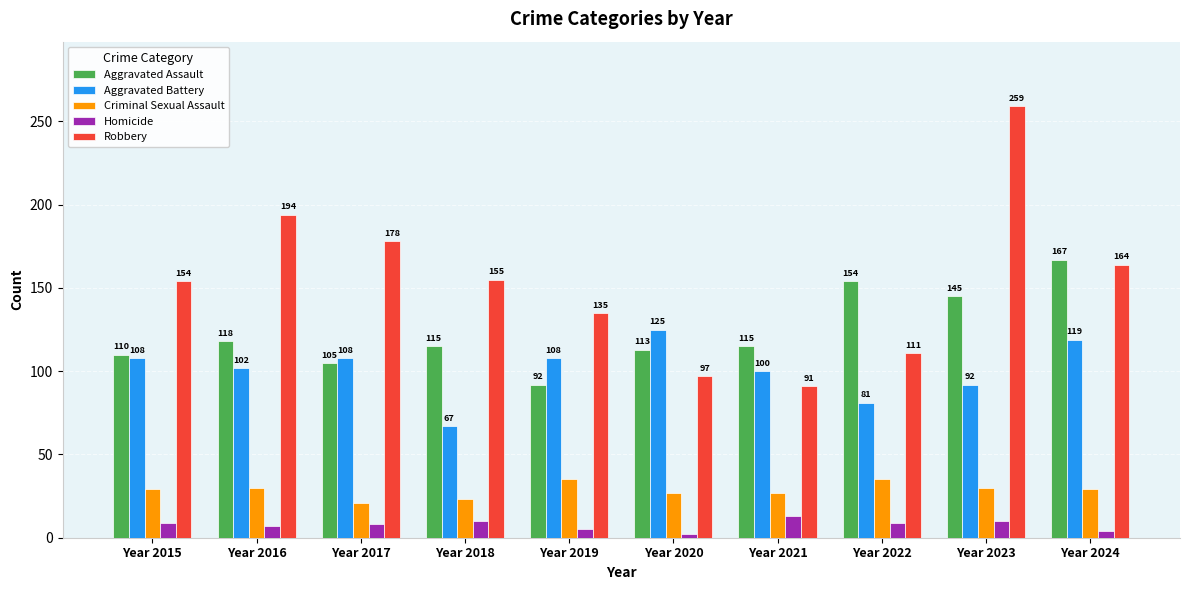

What is the value of the Homicide bar at the 10th from the left?

4